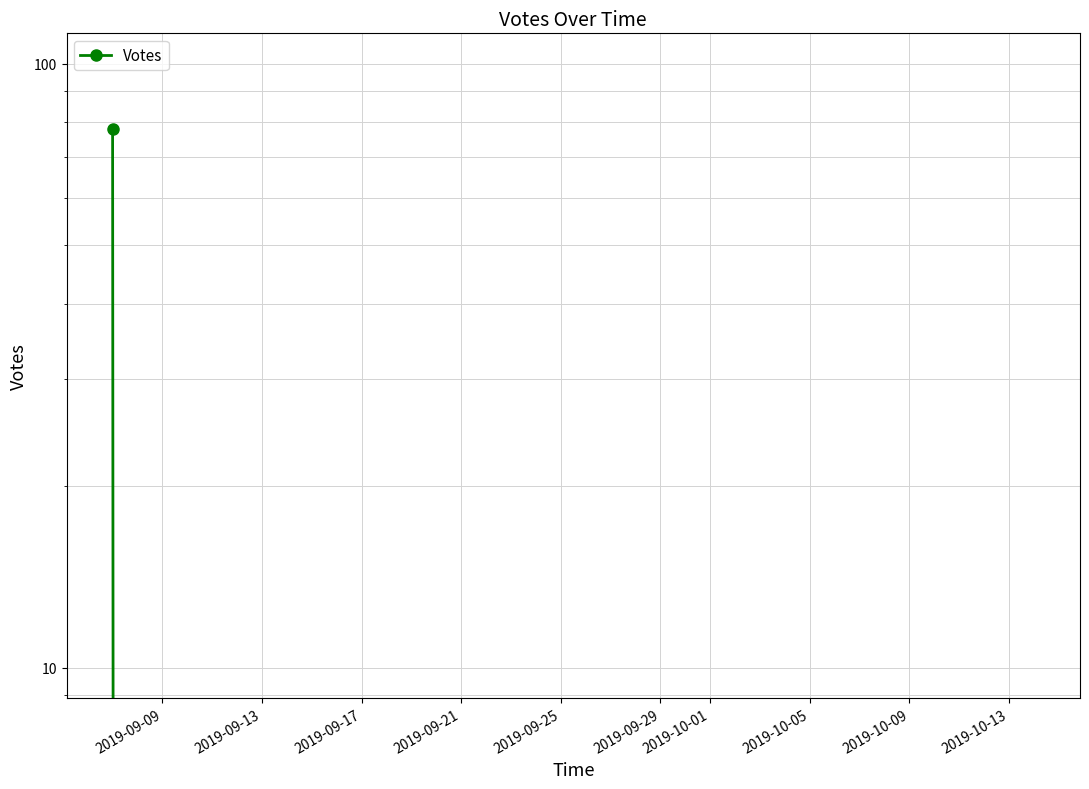

What is the sum of the values at 2019-09-09 and 2019-09-21?

78